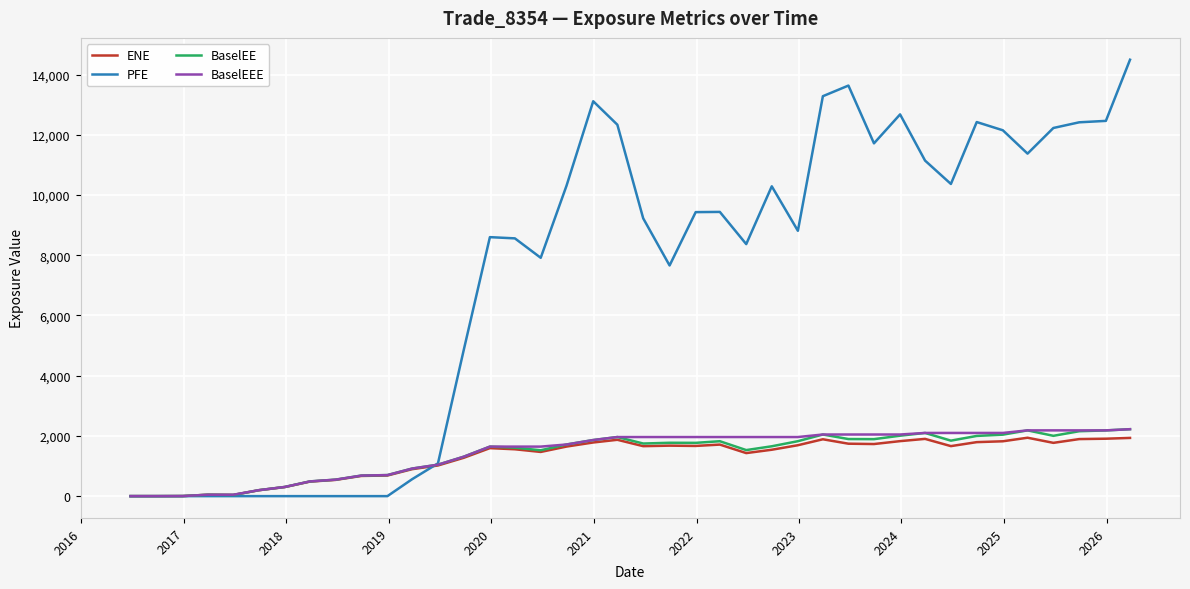

How many values in the PFE series are below 9225?

20